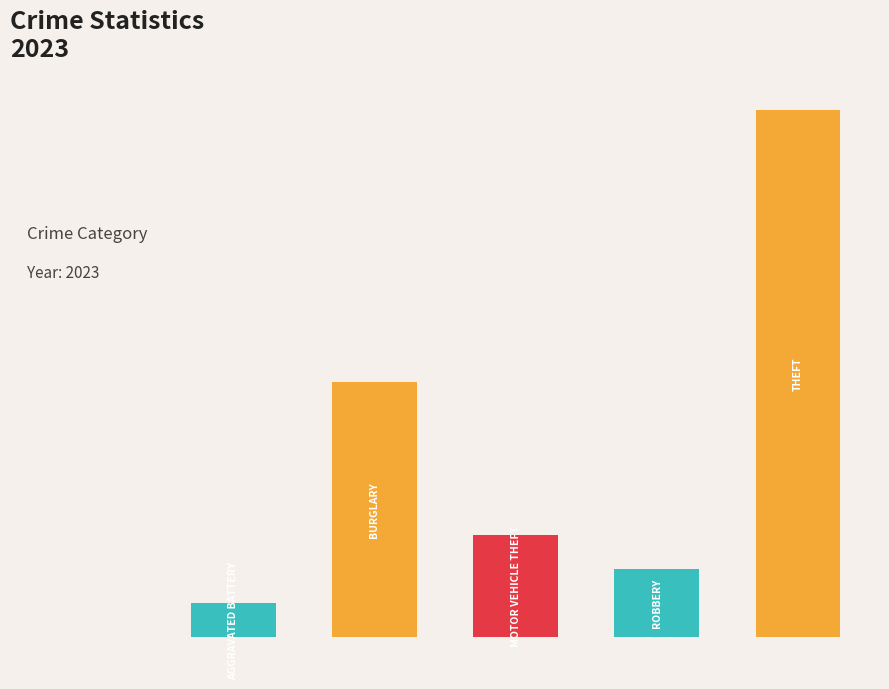

Which series has the largest total across all categories?

Theft